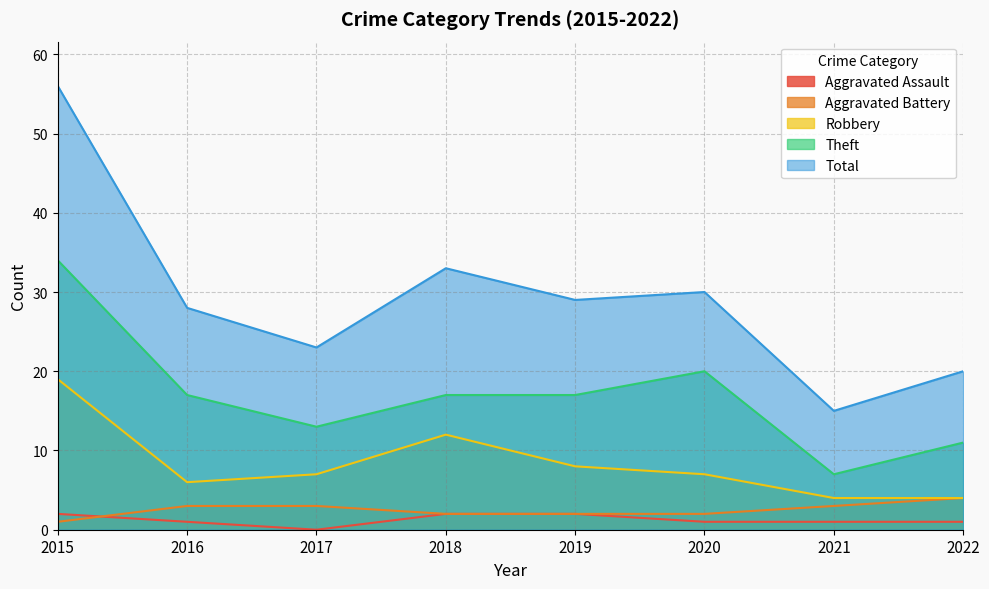

Which has a higher value, 2016 or 2021?

2016